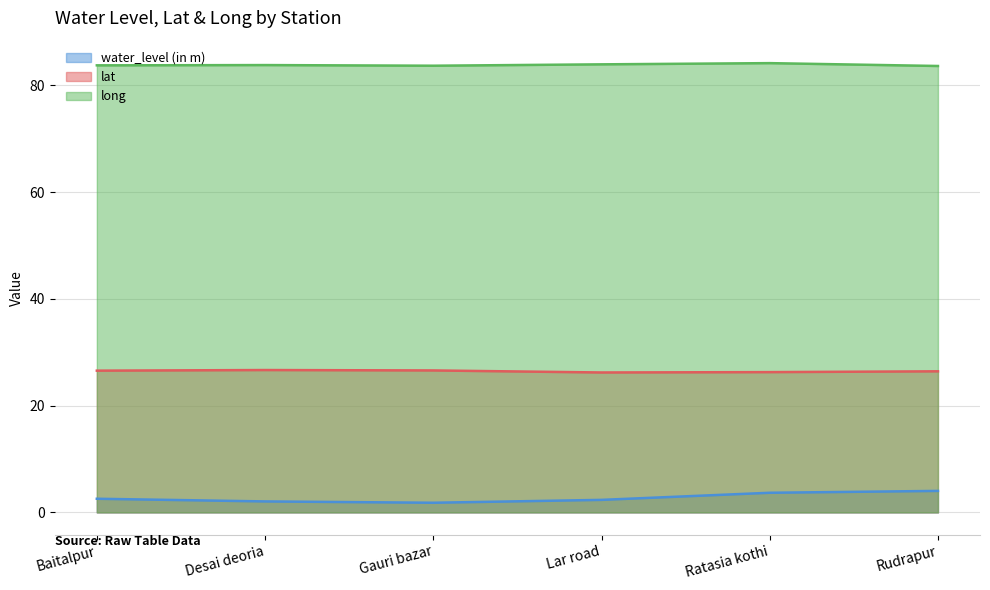

What is the minimum value shown in the chart?

1.8